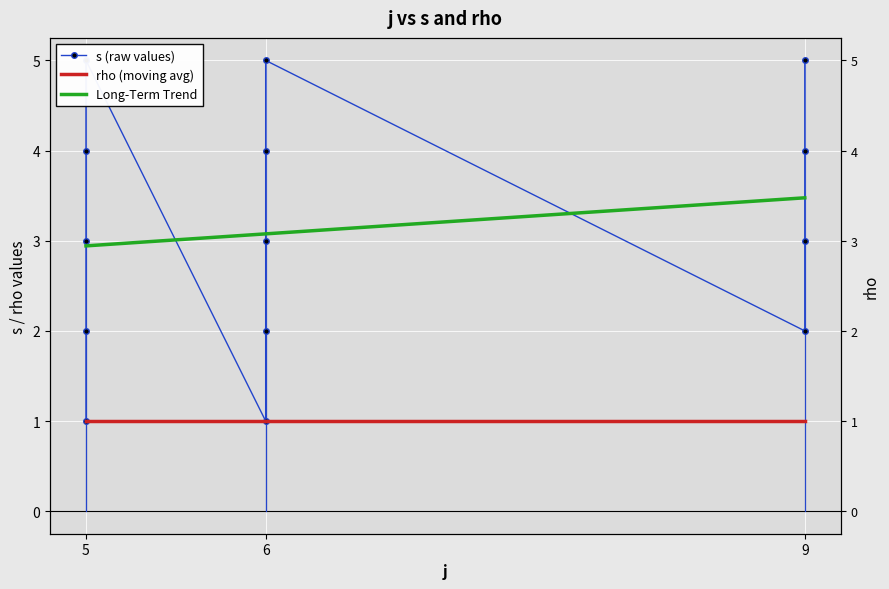

Reading right to left, transcribe all the data shown in this chart.

s (raw values): 5.0	4.0	3.0	2.0	5.0	4.0	3.0	2.0	1.0	5.0	4.0	3.0	2.0	1.0
rho (moving avg): 1.0	1.0	1.0	1.0	1.0	1.0	1.0	1.0	1.0	1.0	1.0	1.0	1.0	1.0
Long-Term Trend: 3.5	3.5	3.5	3.5	3.1	3.1	3.1	3.1	3.1	2.9	2.9	2.9	2.9	2.9